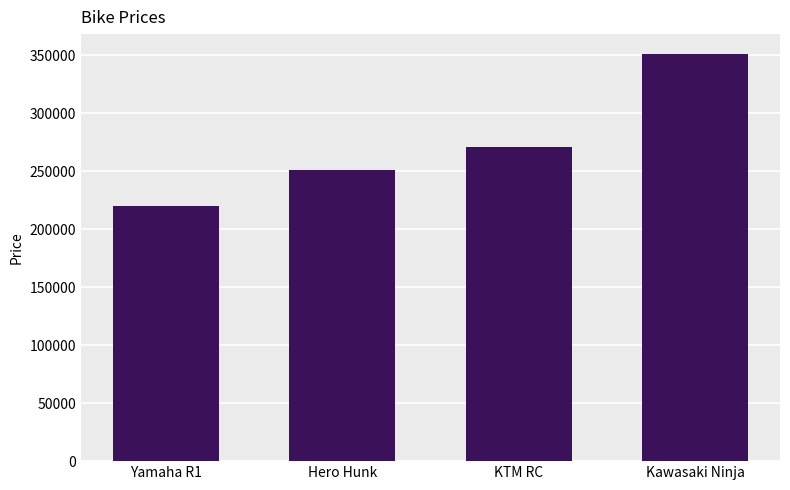

How many data points are less than 270400?

2